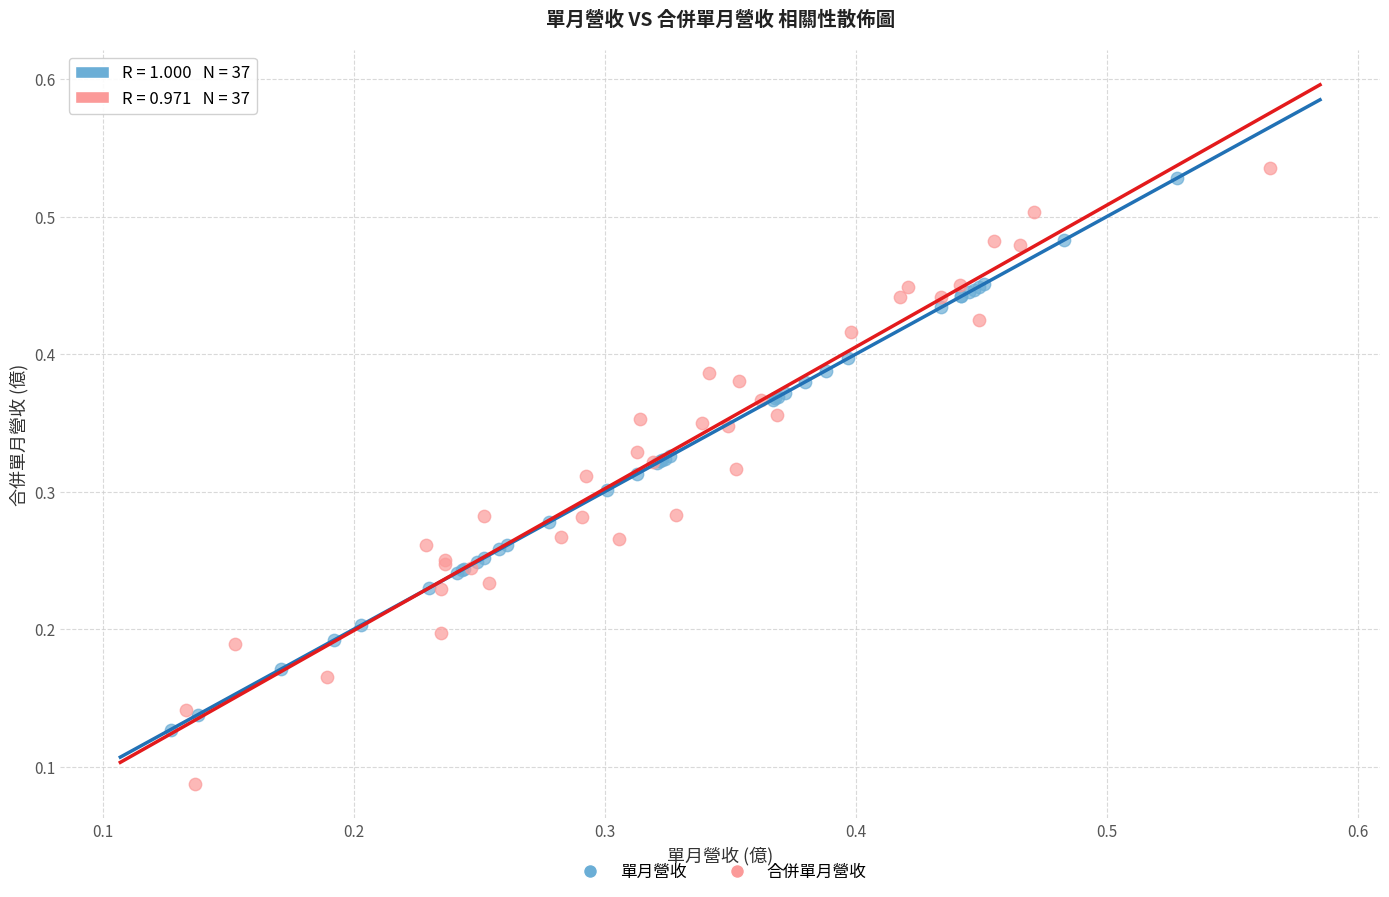

Which series contains the lowest Y value?

合併單月營收